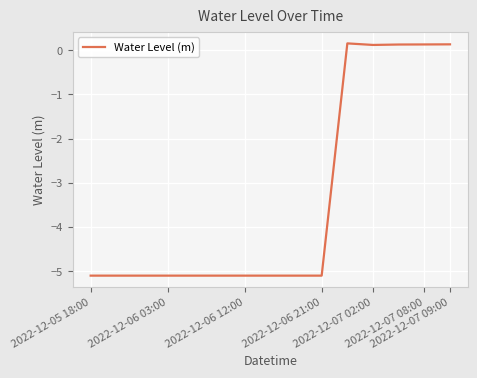

What is the minimum value shown in the chart?

-5.1